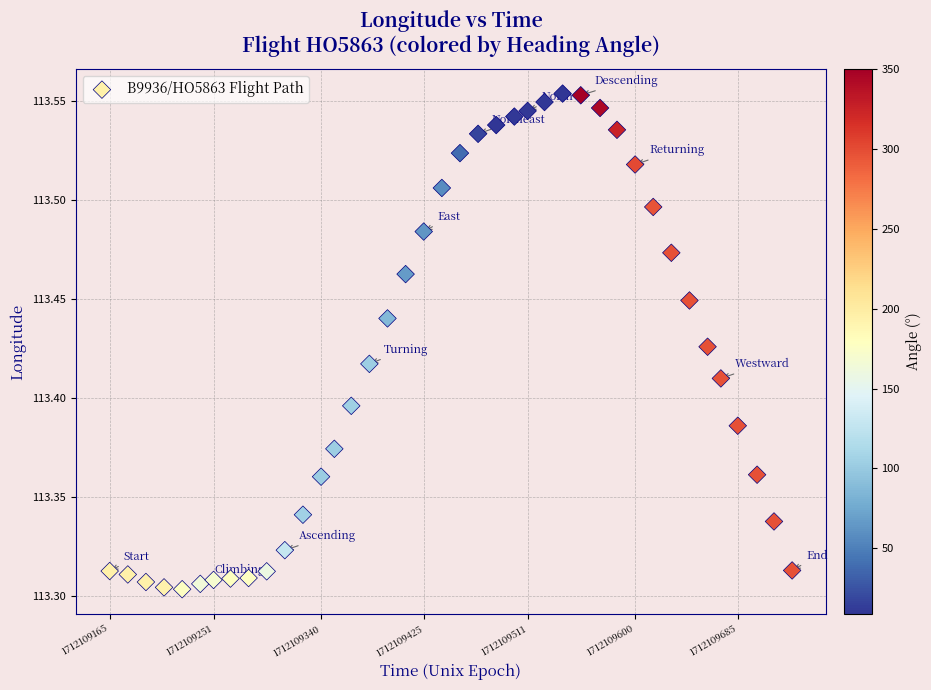

What is the range of Y values (max minus min)?

0.3